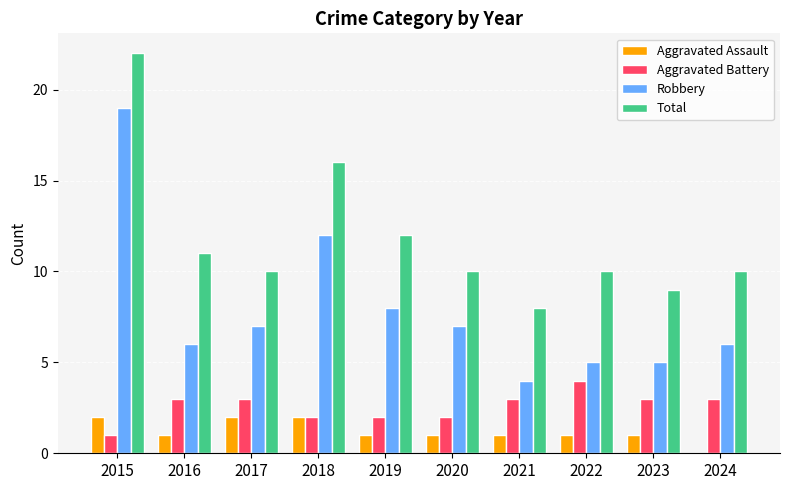

What value does the Total series have at 2023, to the nearest 10?

10